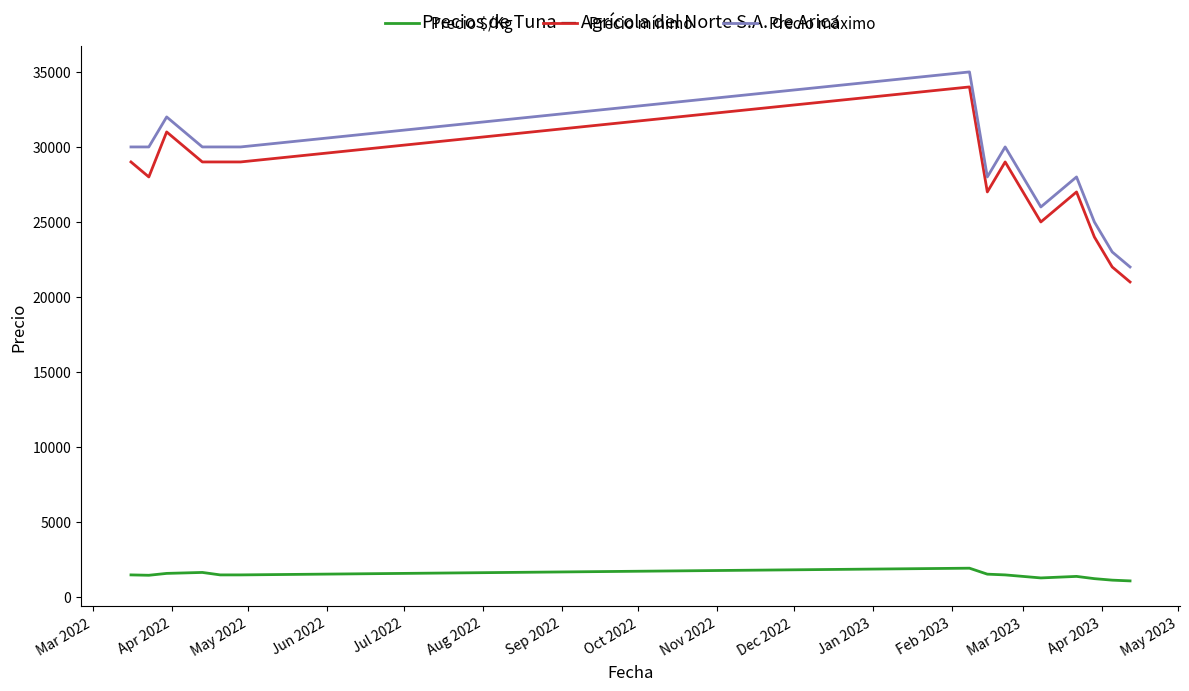

List the series in order of their peak value, highest first.

Precio máximo, Precio mínimo, Precio $/Kg